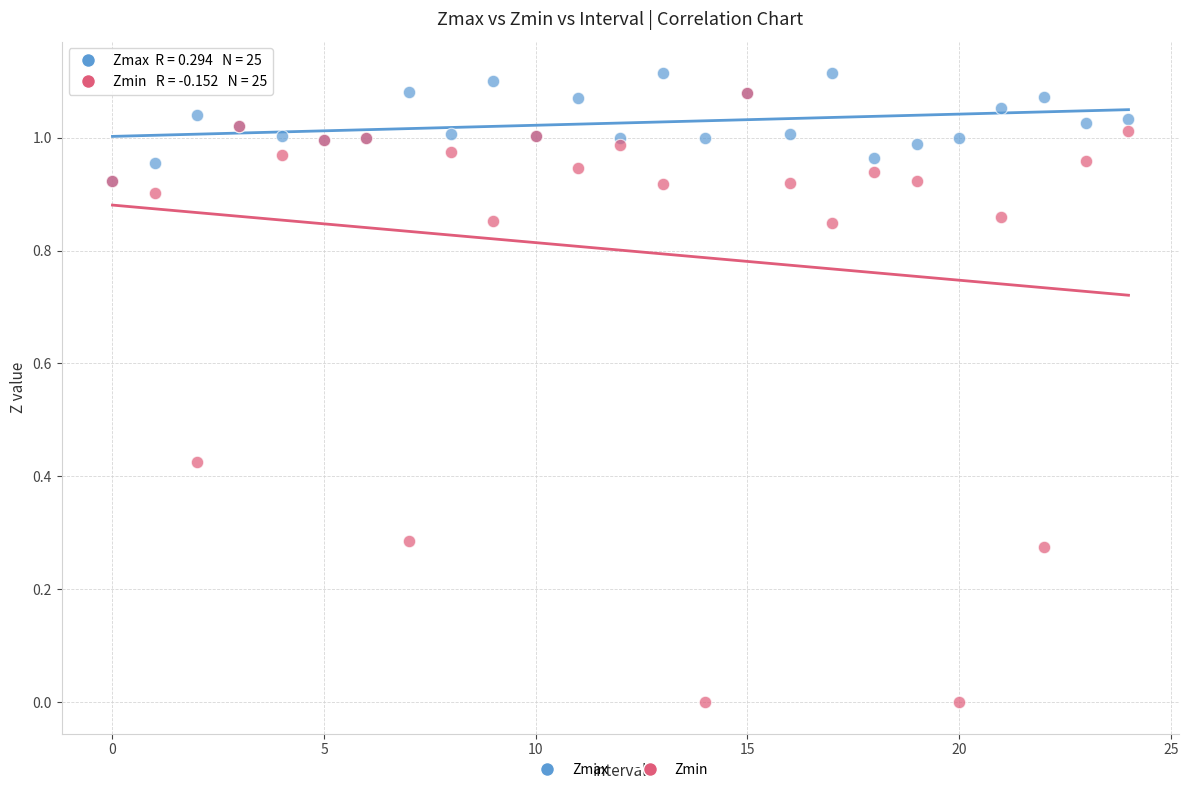

Which series contains the highest Y value?

Zmax